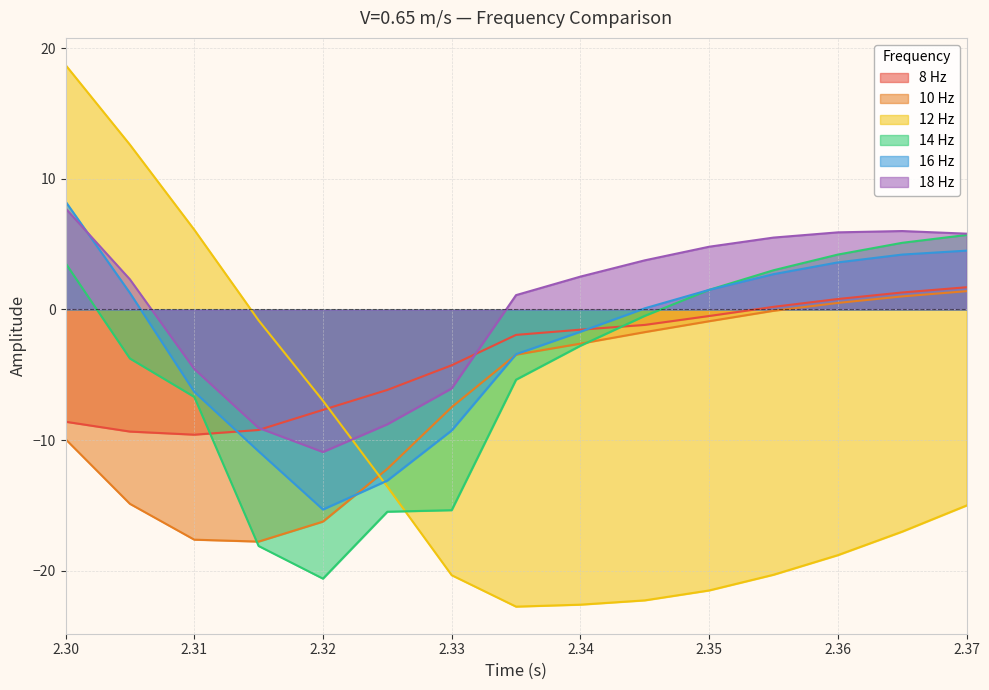

What is the average value of the 16 Hz series?

-2.3